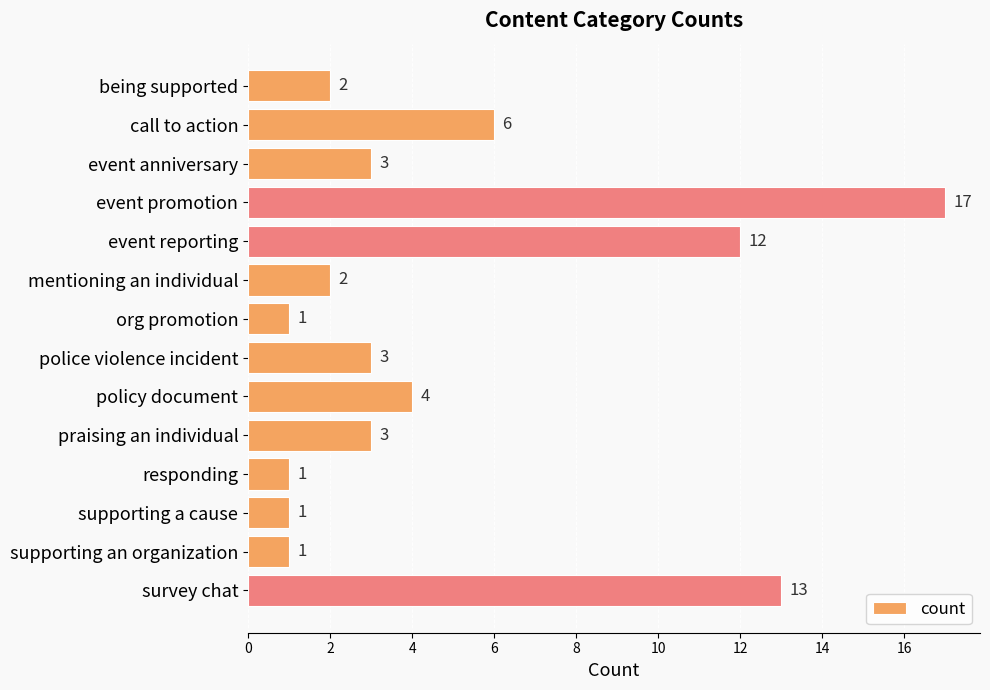

Reading top to bottom, transcribe all the data shown in this chart.

being supported=2	call to action=6	event anniversary=3	event promotion=17	event reporting=12	mentioning an individual=2	org promotion=1	police violence incident=3	policy document=4	praising an individual=3	responding=1	supporting a cause=1	supporting an organization=1	survey chat=13